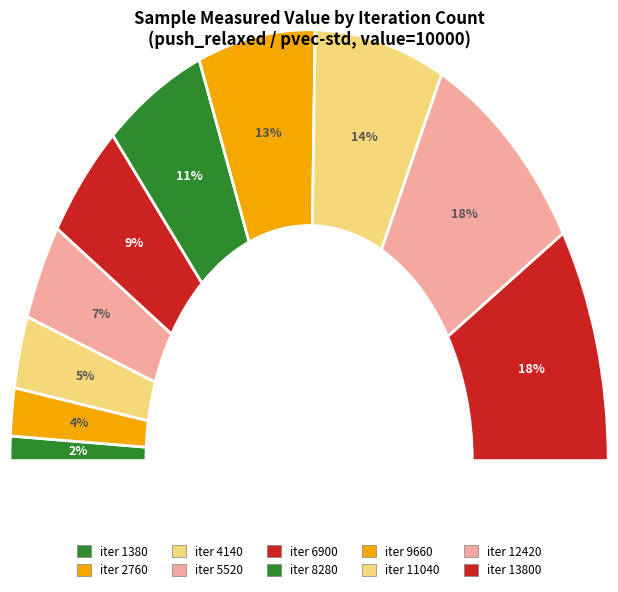

Is the sum of 1380 and 5520 greater than half?

No